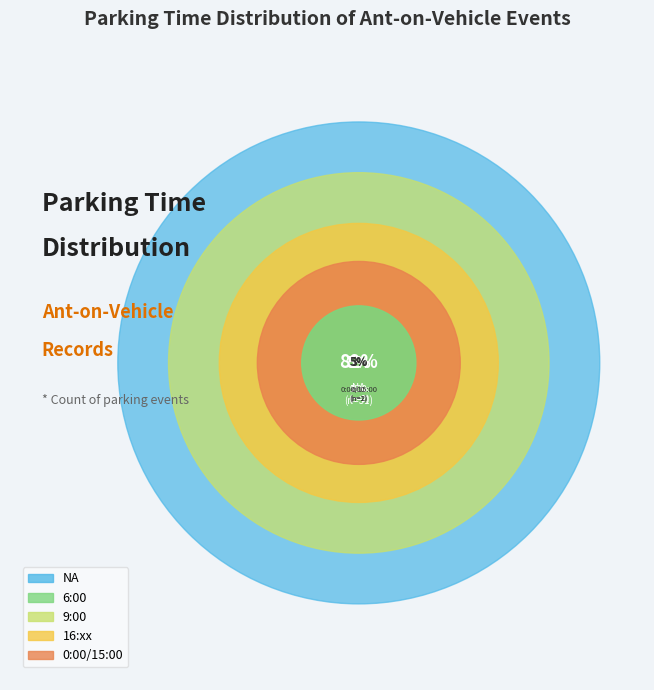

Combined, what portion of the pie is 0:00/15:00 and NA?

39.0%